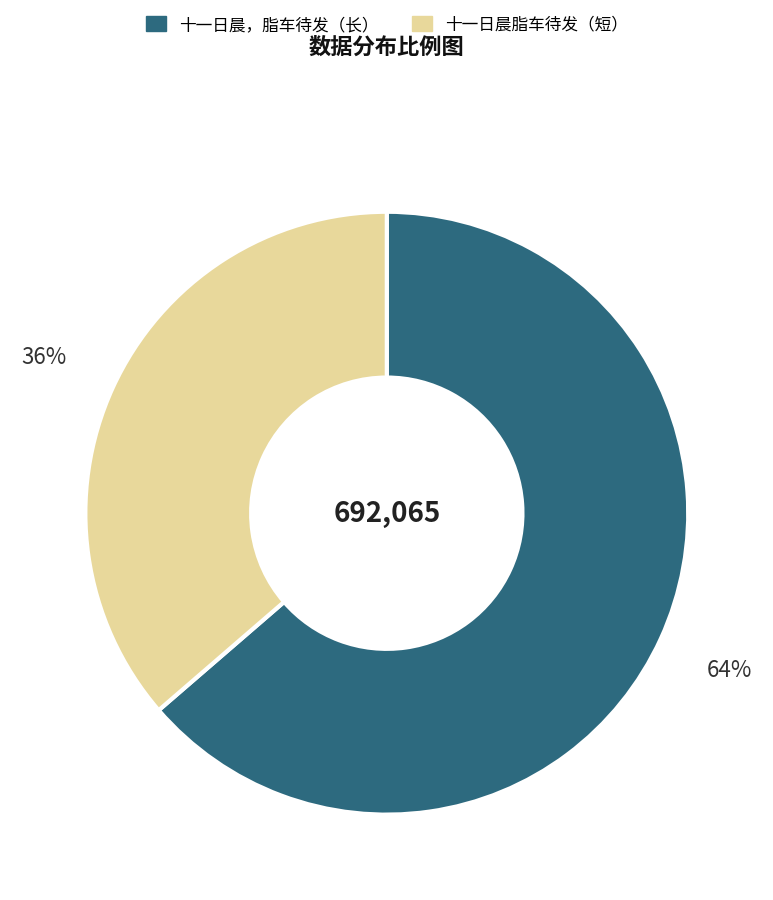

Is there any slice that represents more than half of the pie?

Yes